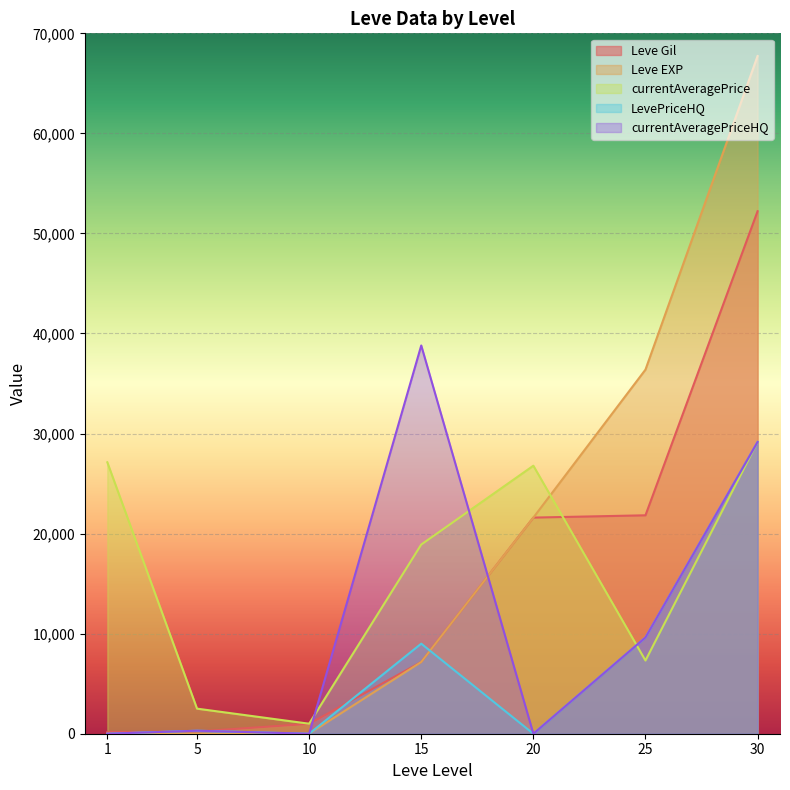

How many lines are shown in the chart?

5